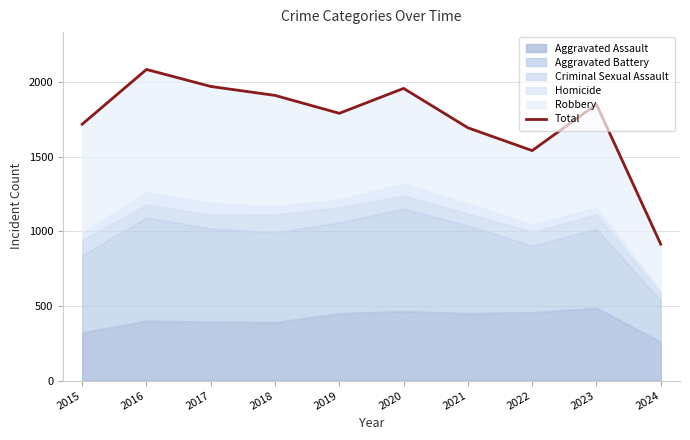

What is the value of the 10th point from the left?

915